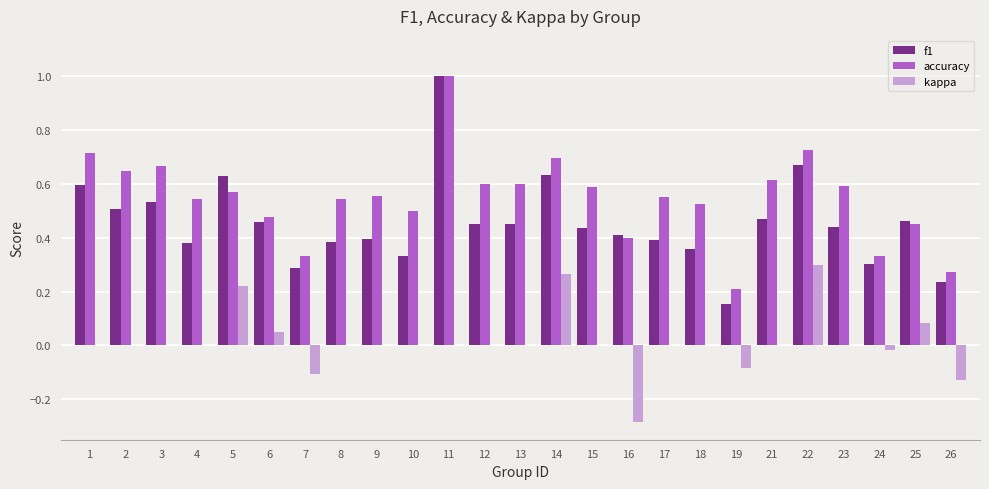

How many groups of bars are there?

25